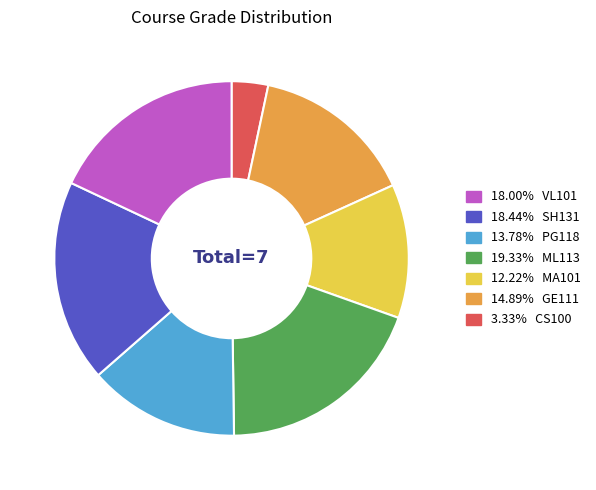

Is there a majority slice in this chart?

No